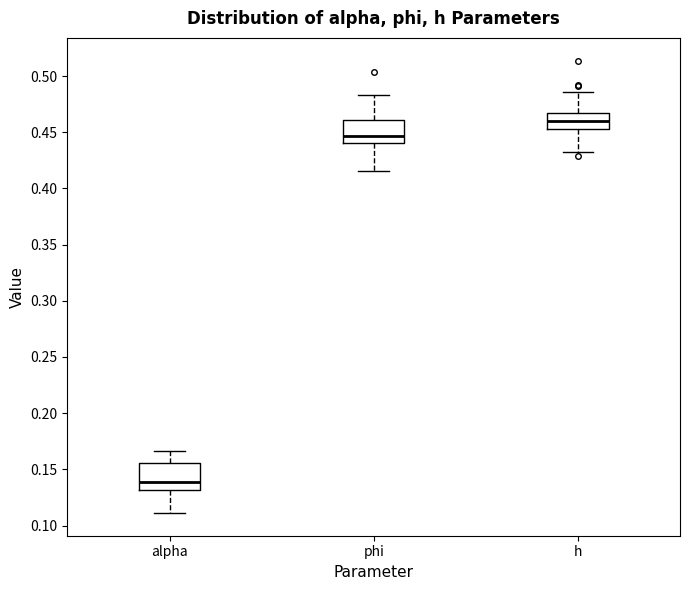

Which box has the lowest median line?

alpha